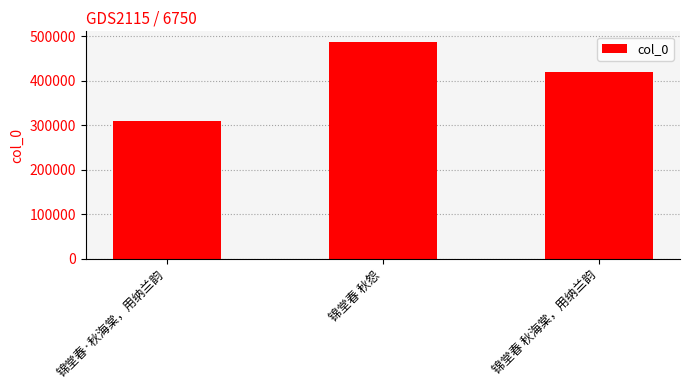

What is the difference between the maximum and second lowest values?

66955